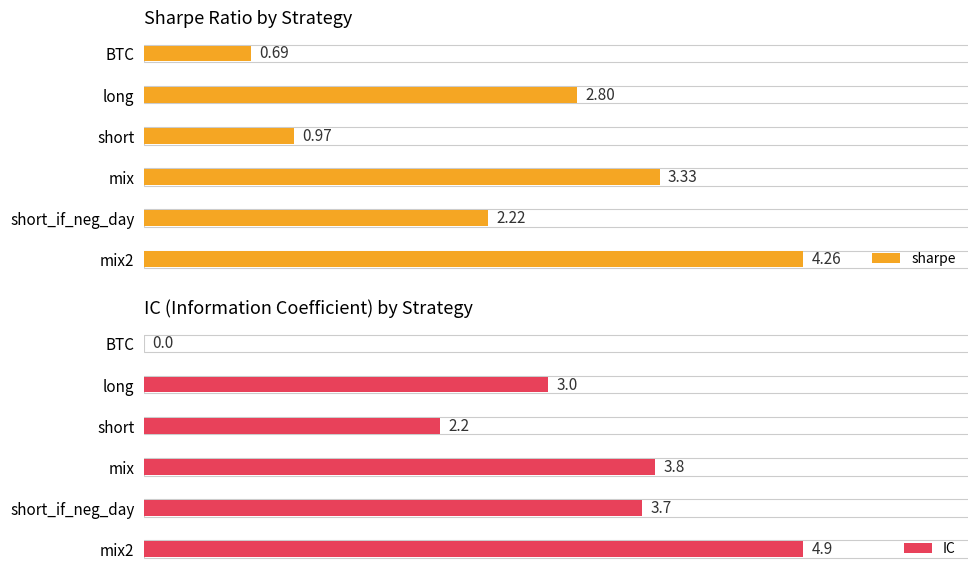

Rank the categories by sharpe value from lowest to highest.

BTC, short, short_if_neg_day, long, mix, mix2